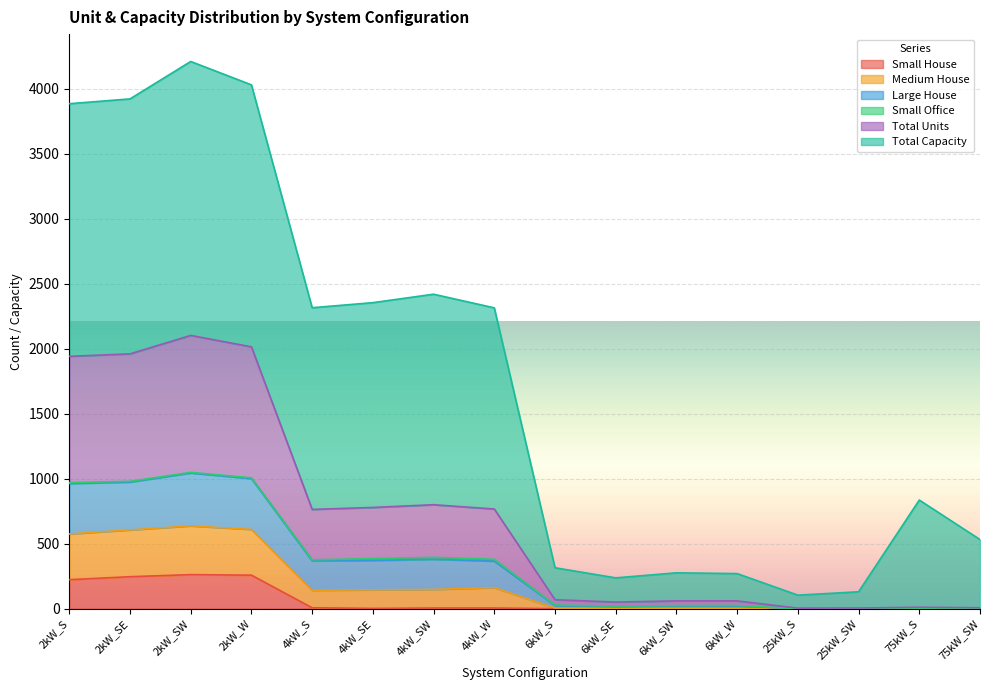

Does the chart display data point markers on the line(s)?

No